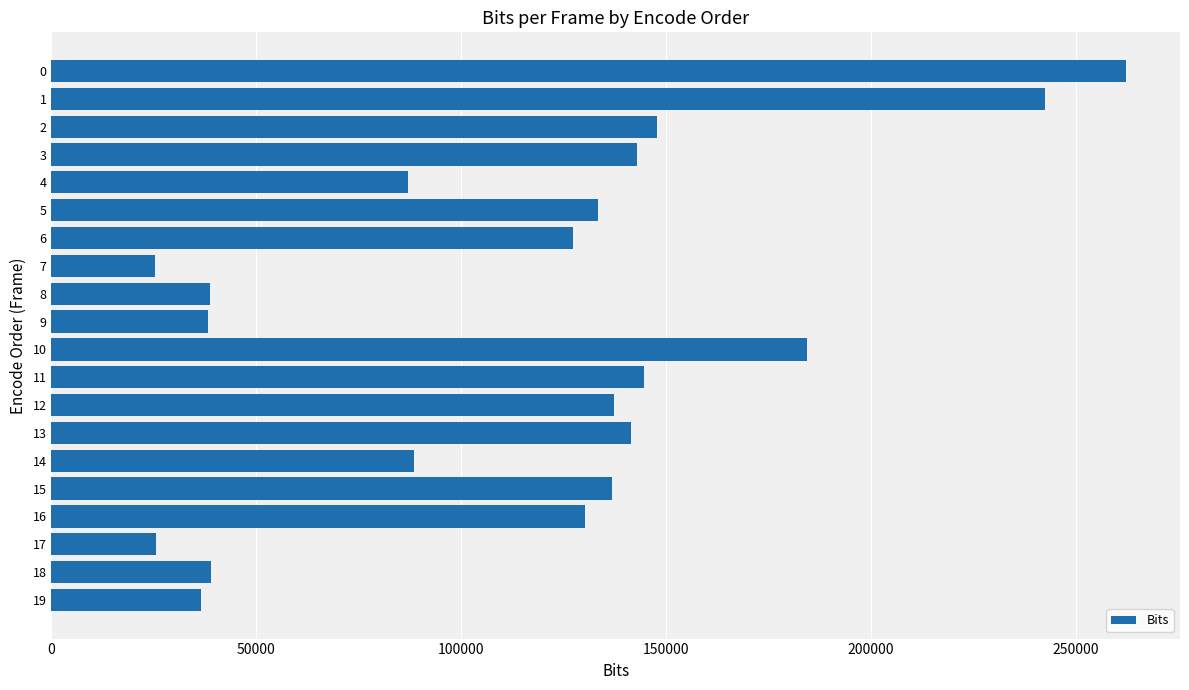

What is the minimum value shown in the chart?

25352